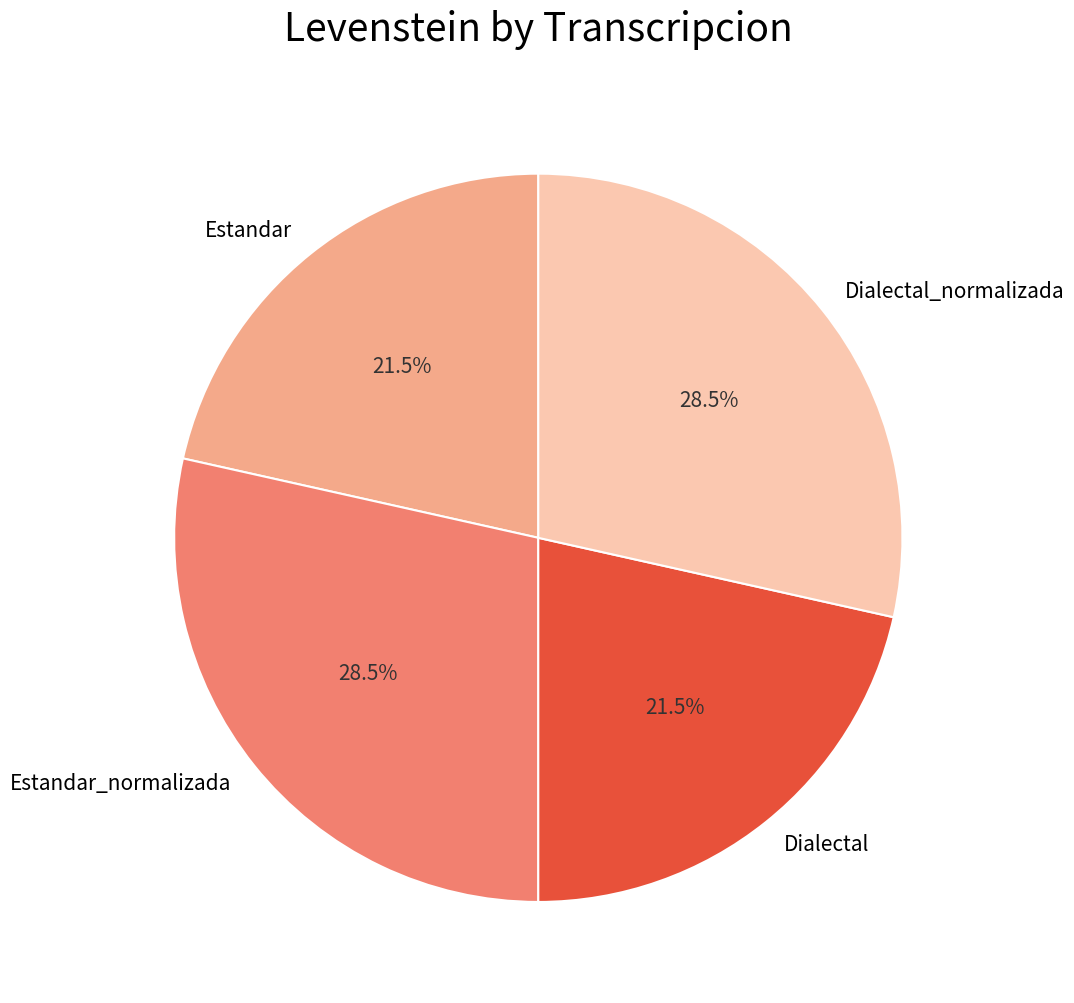

Does Estandar account for over 50% of the chart?

No